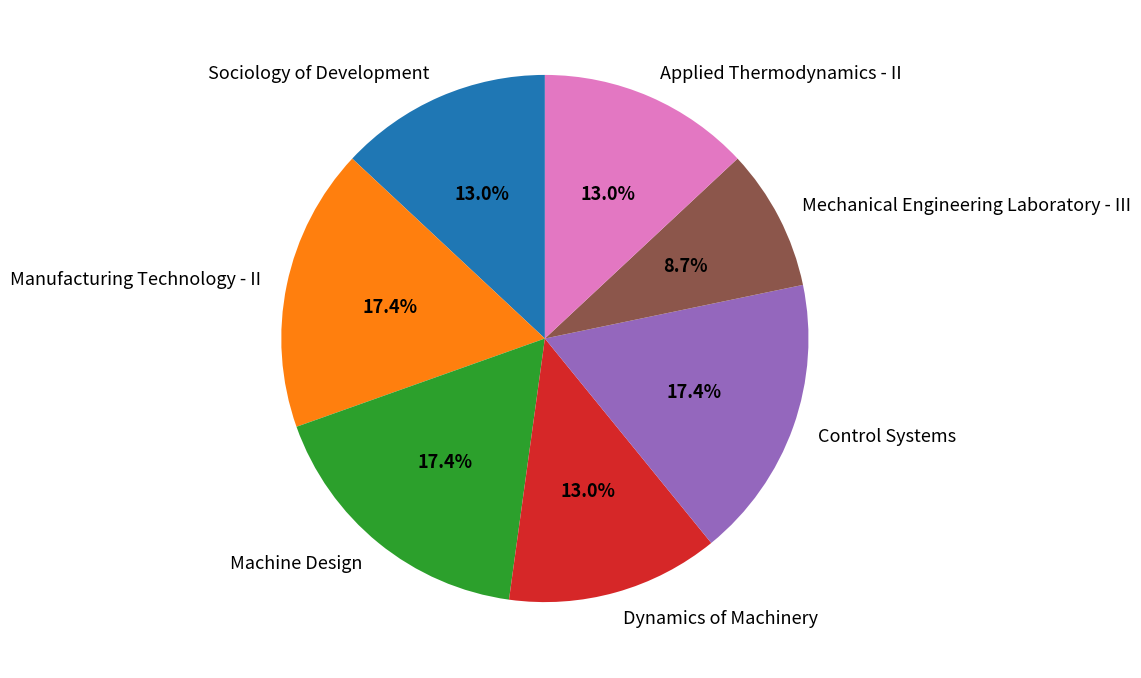

Is it true that Dynamics of Machinery is 22% of the pie?

False